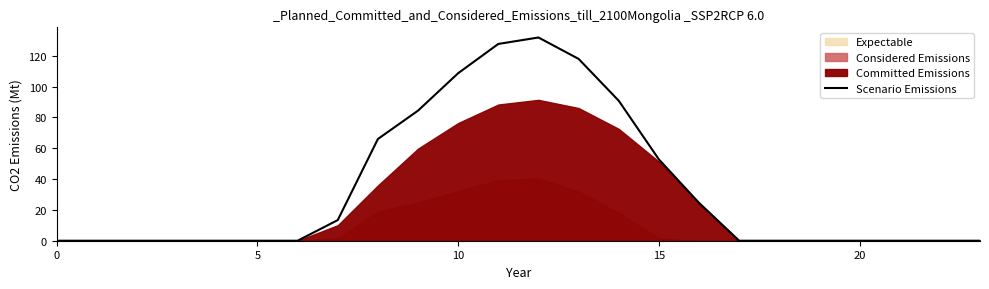

What is the sum of the values at 21 and 8?

66.0